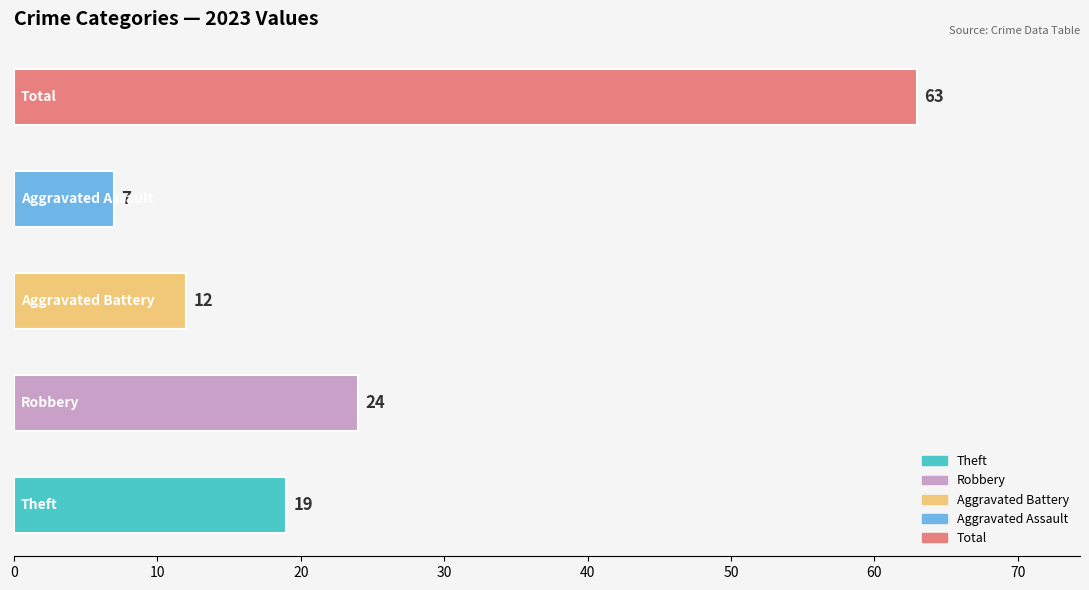

What is the difference between the maximum and second lowest values?

51